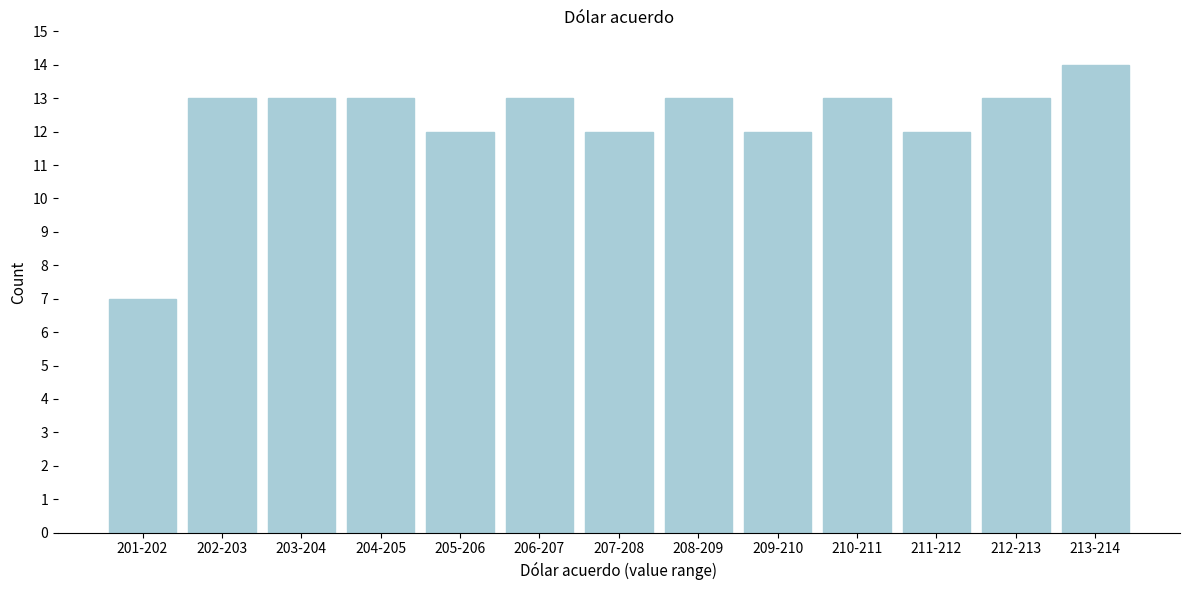

Reading right to left, list all the values displayed in this chart.

213-214=14	212-213=13	211-212=12	210-211=13	209-210=12	208-209=13	207-208=12	206-207=13	205-206=12	204-205=13	203-204=13	202-203=13	201-202=7